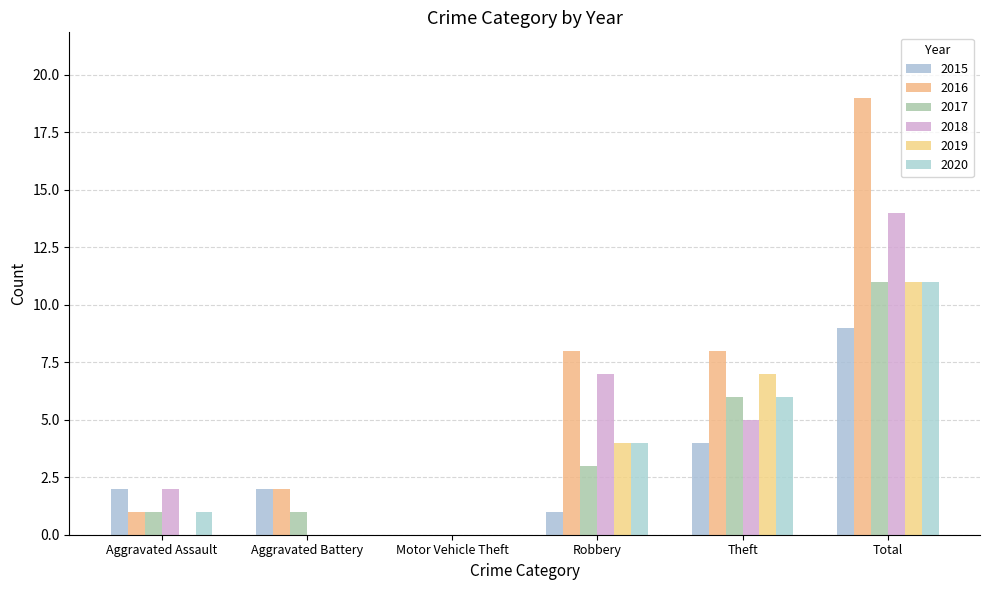

Does the chart contain stacked bars?

No